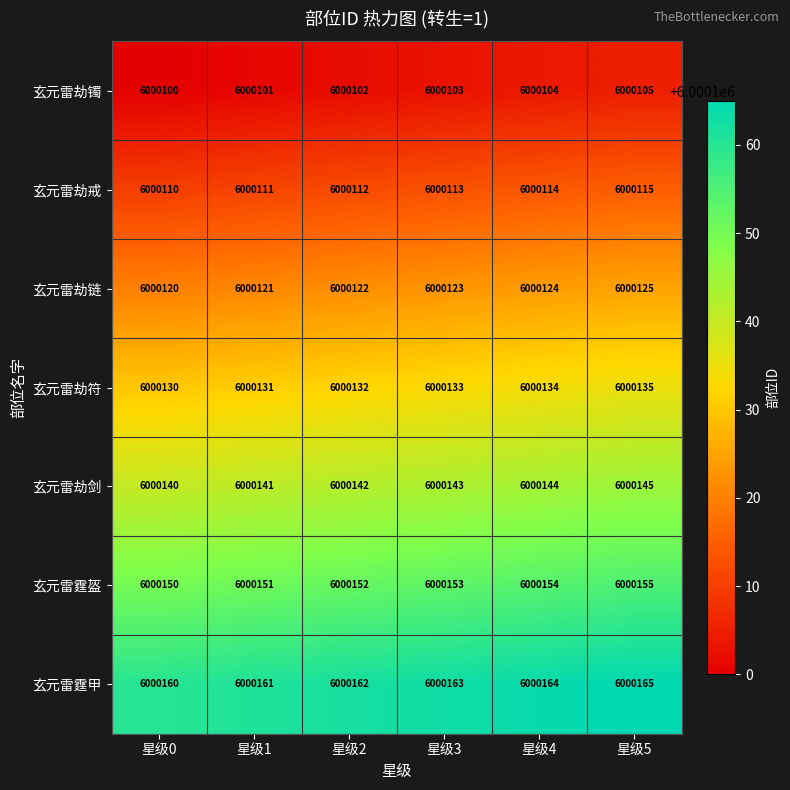

At which label is 玄元雷劫镯 closest to 6000102?

星级2